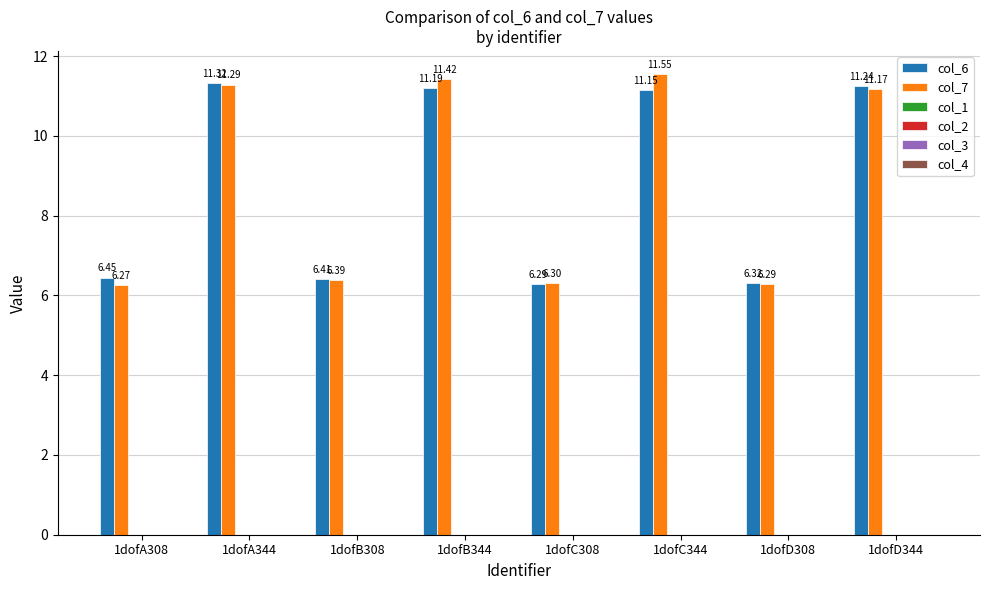

Which series has the largest total across all categories?

col_7